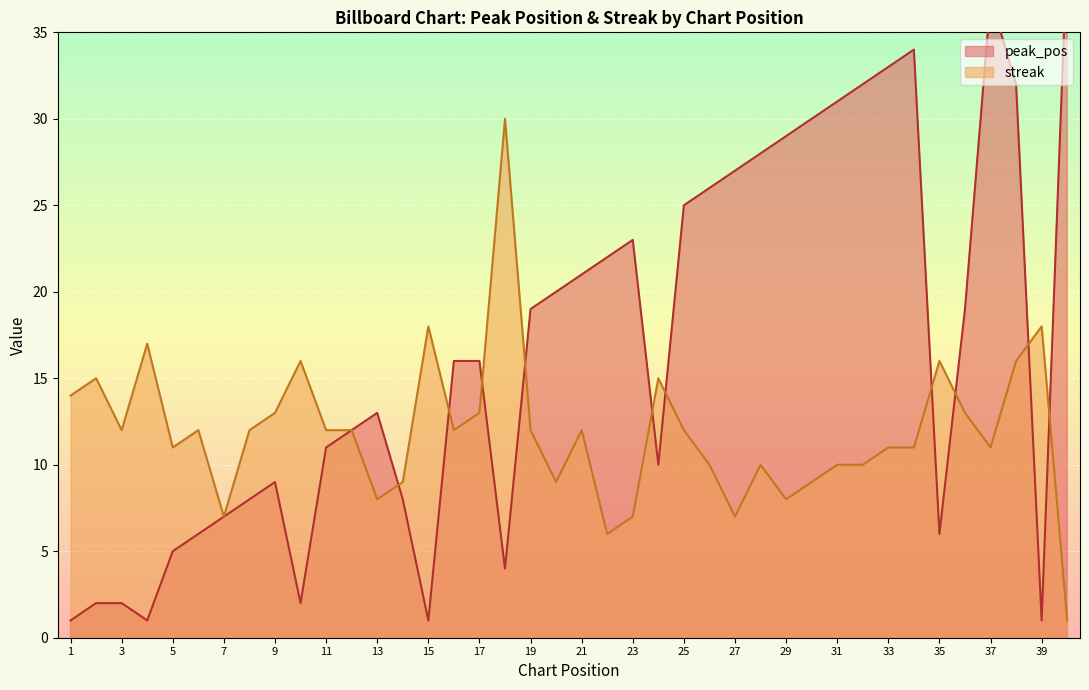

What is the highest value of the streak series?

30